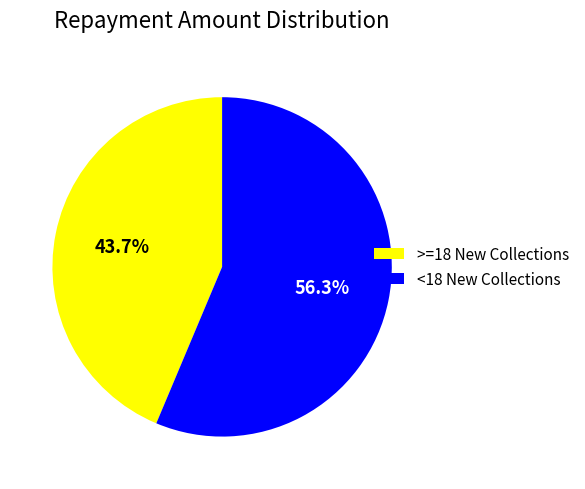

Is there any slice that represents more than half of the pie?

Yes